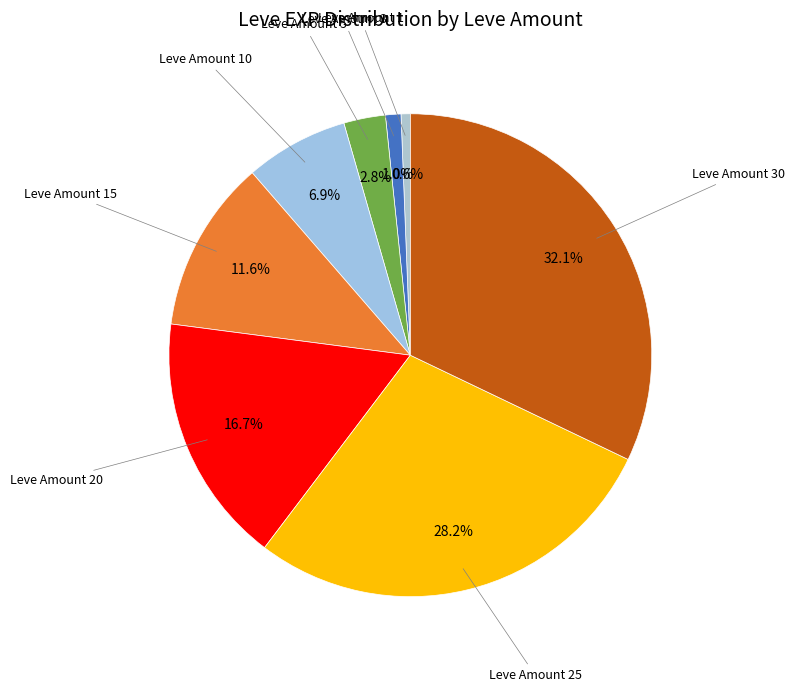

How many slices are in this pie chart?

8